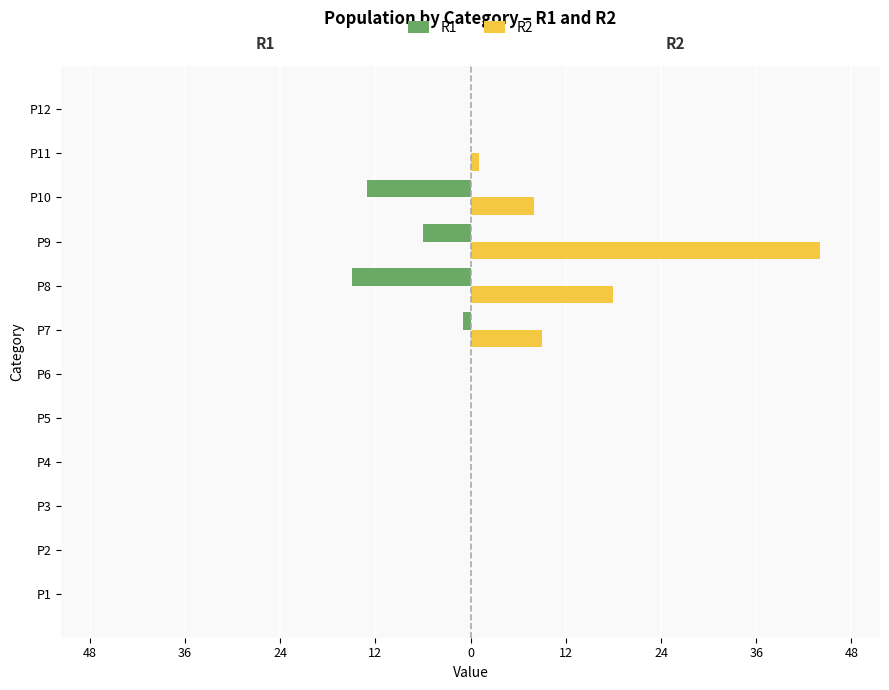

What are all the series names shown in the legend?

R1, R2